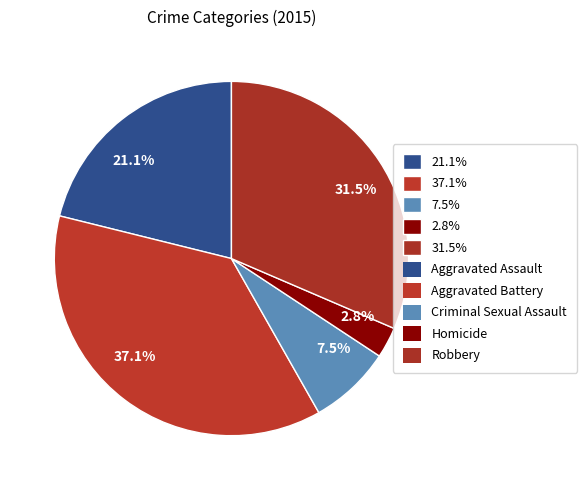

Rank the categories by value from lowest to highest.

2.8%, 7.5%, 21.1%, 31.5%, 37.1%